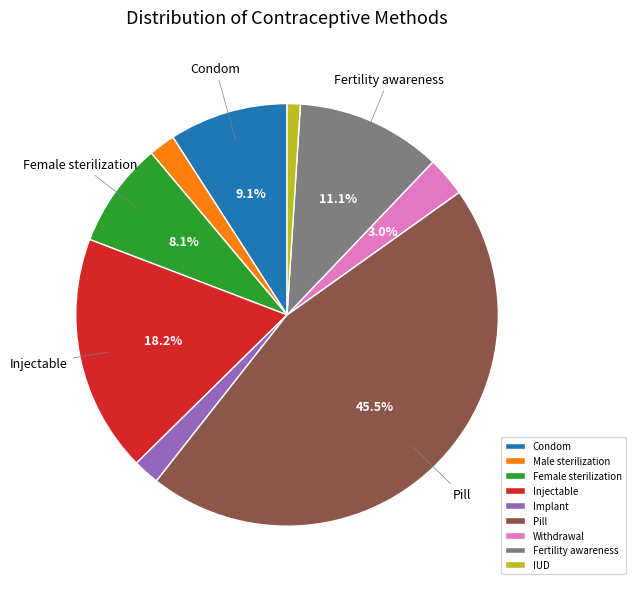

How many segments does this pie chart have?

9